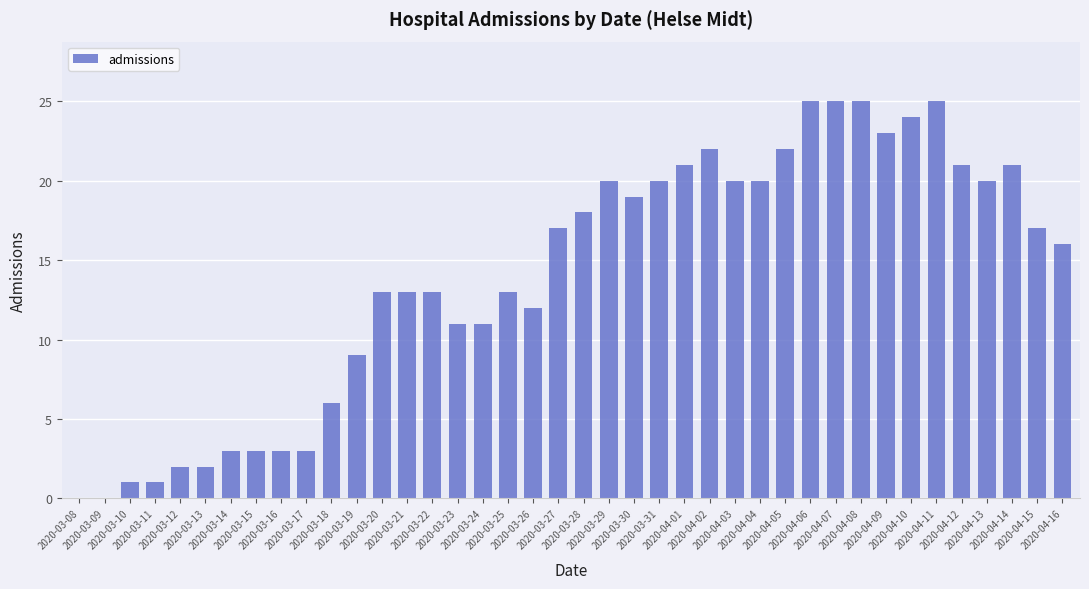

What is the change in value from 2020-03-08 to 2020-04-14?

+21